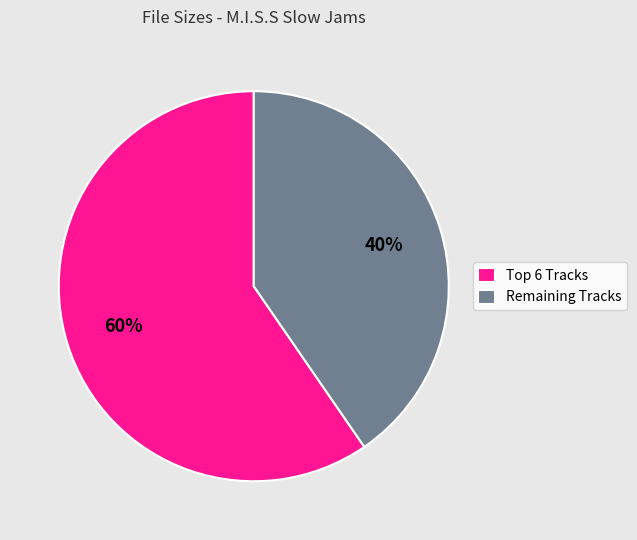

To the nearest percent, what is the average slice percentage?

50%